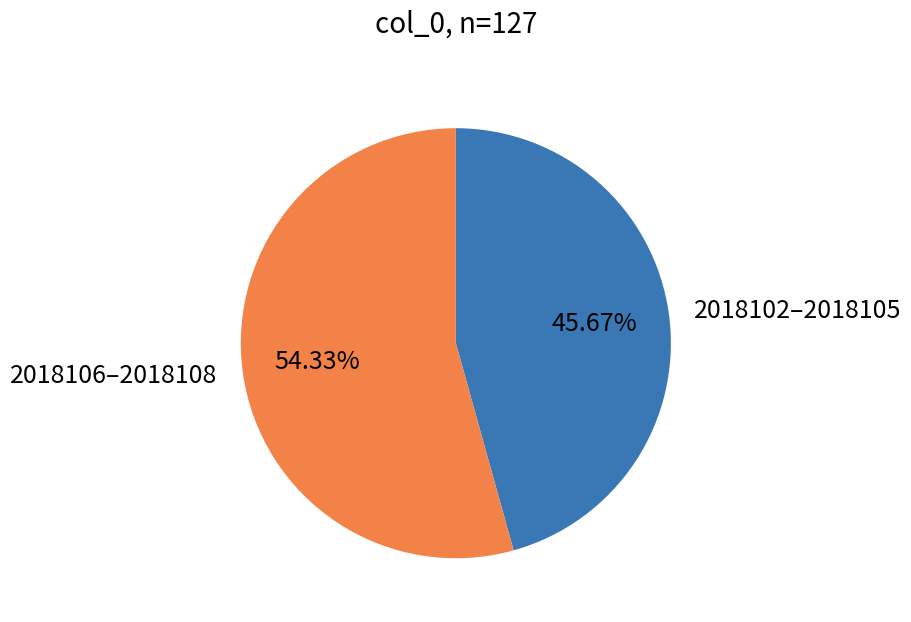

Does 2018106–2018108 account for over 50% of the chart?

Yes